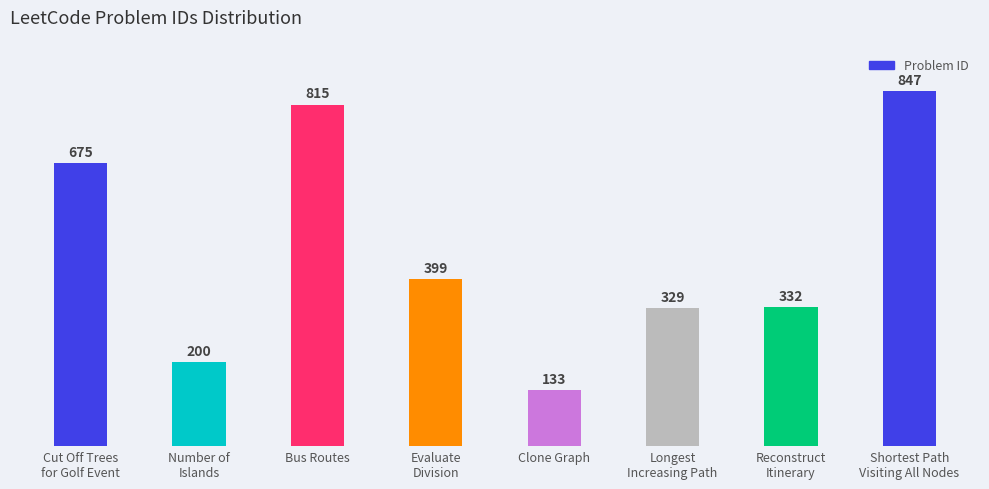

What is the ratio of the value at Reconstruct
Itinerary to the value at Bus Routes?

0.4